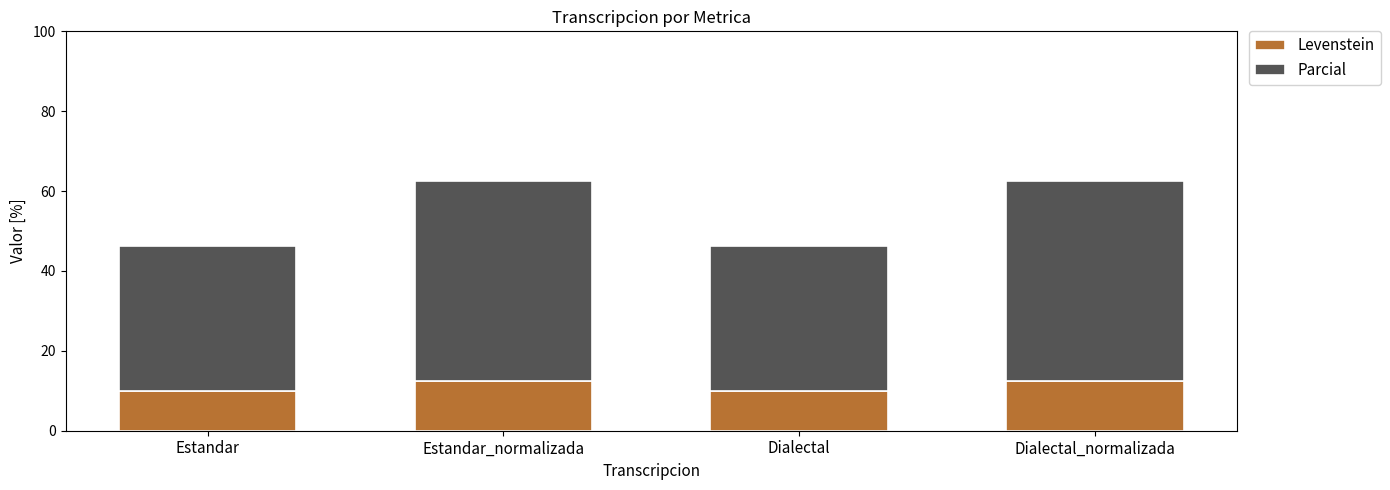

Are the bars horizontal?

No